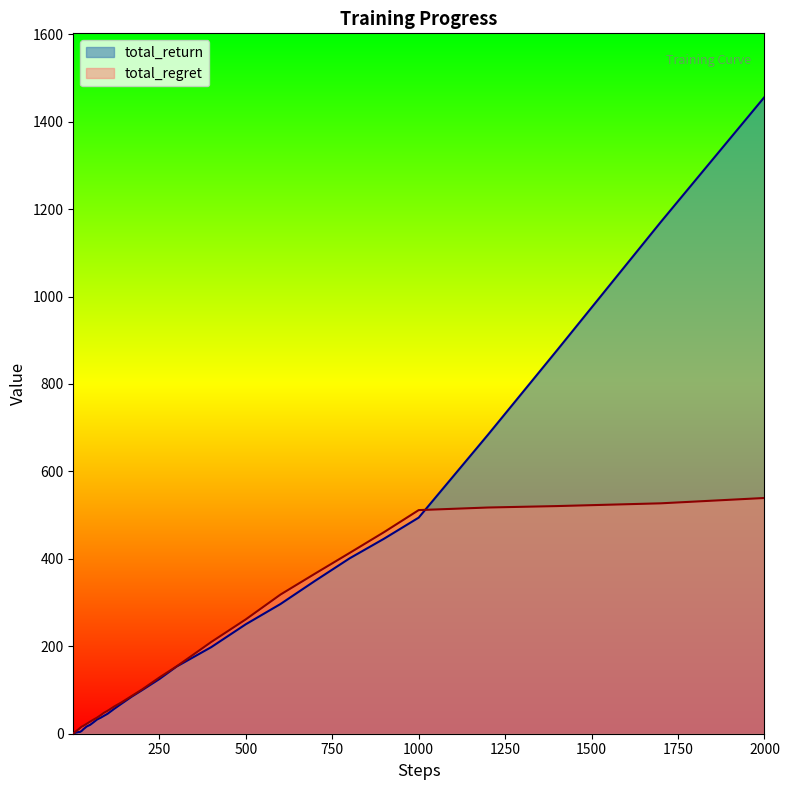

Which label corresponds to the smallest value in the chart?

1